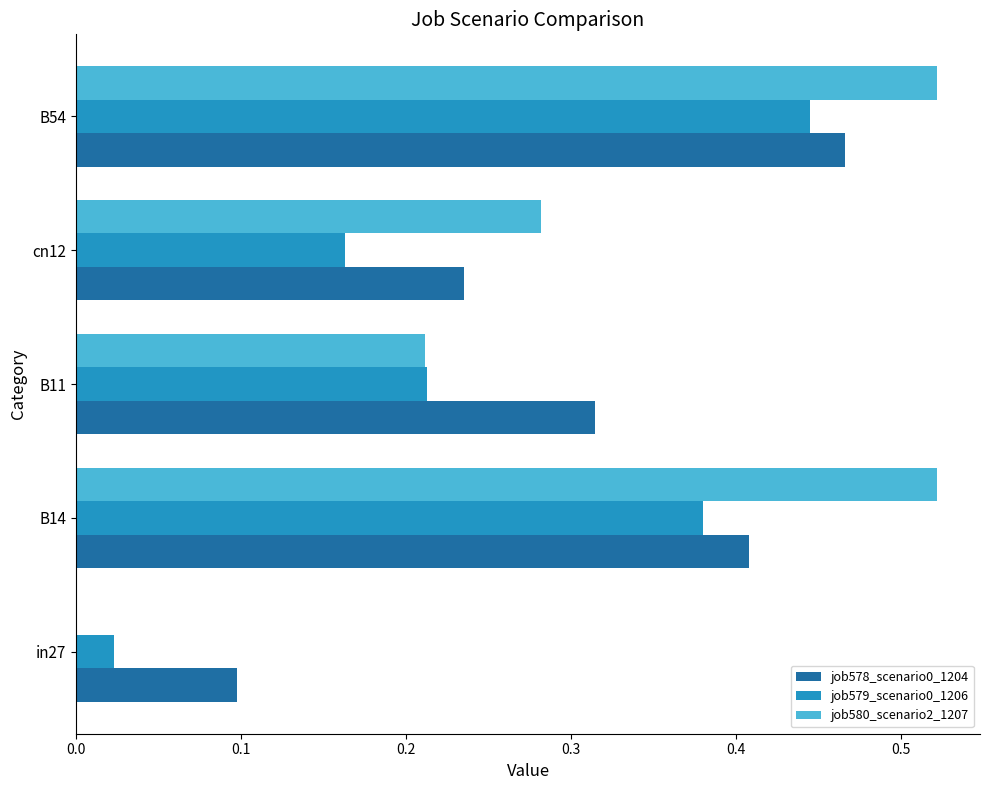

True or false: job578_scenario0_1204 has a value of 0.8 at B54.

False